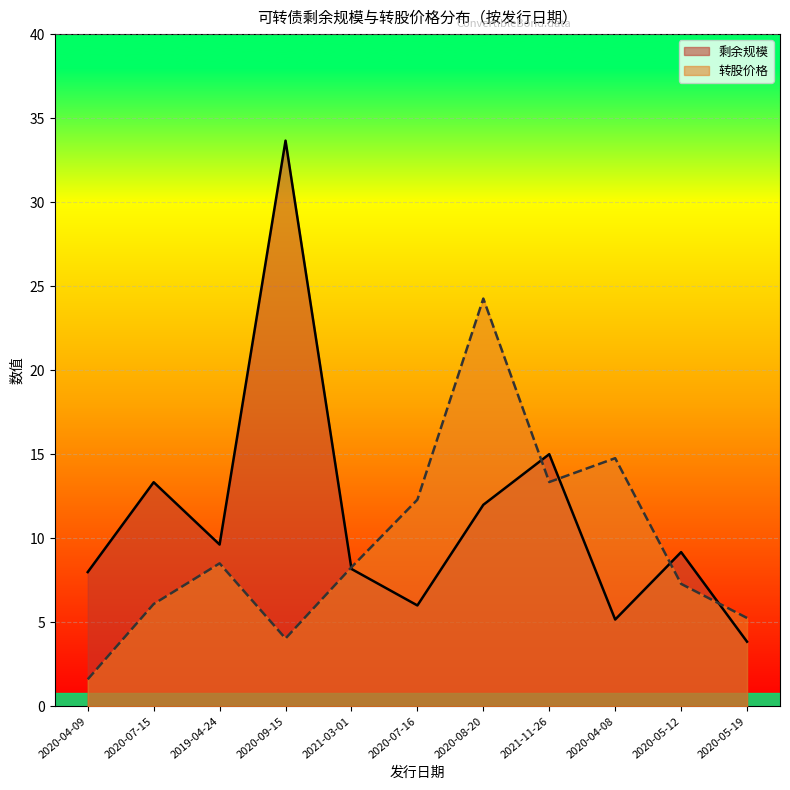

Which series has the largest total across all categories?

剩余规模